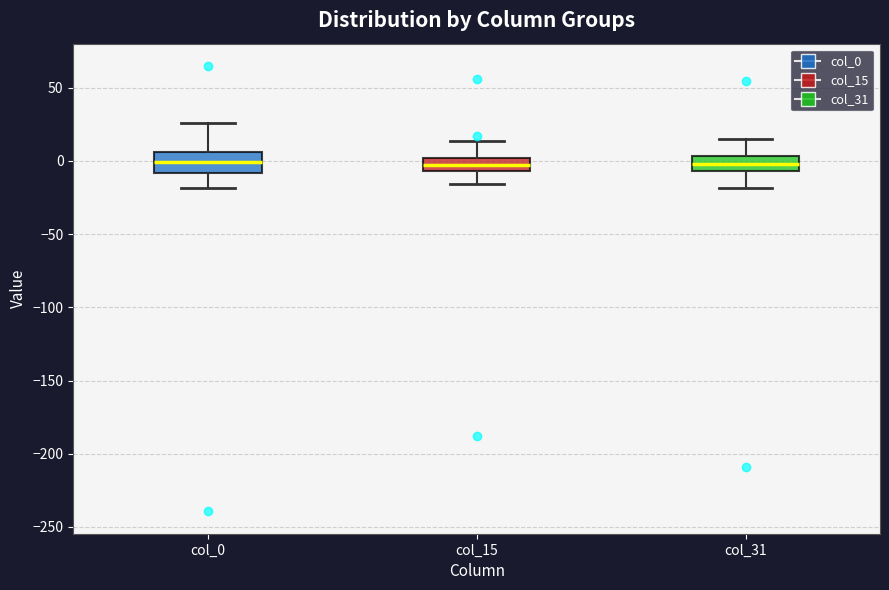

Where does the median line of the box for col_0 sit on the y-axis? The values are not printed on the chart, so give them approximately, as read against the axis.

0